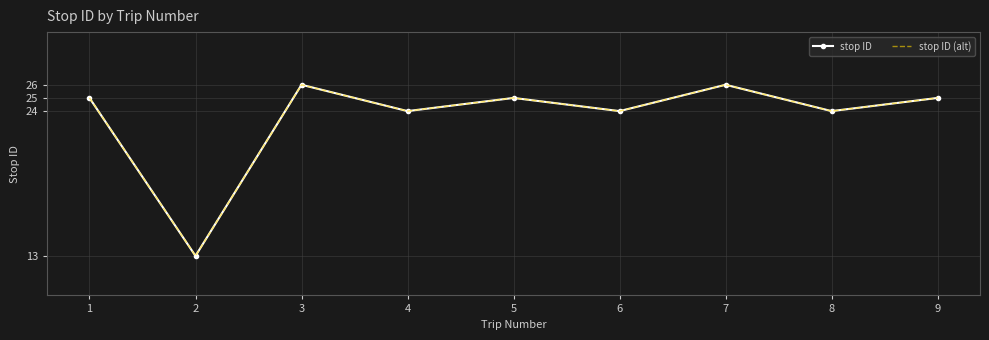

At which label does stop ID (alt) reach its minimum?

2